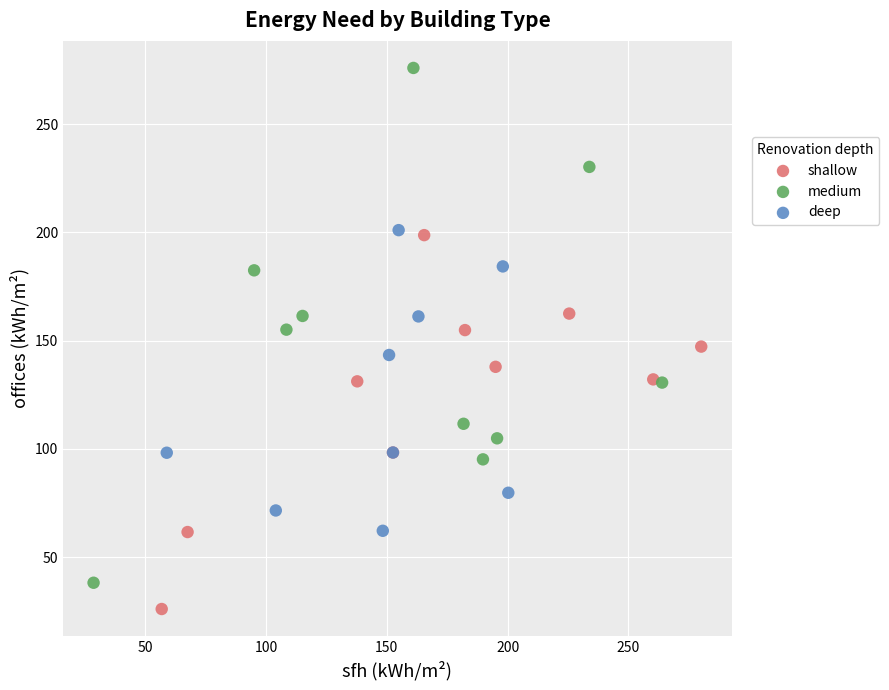

Which series contains the lowest Y value?

shallow